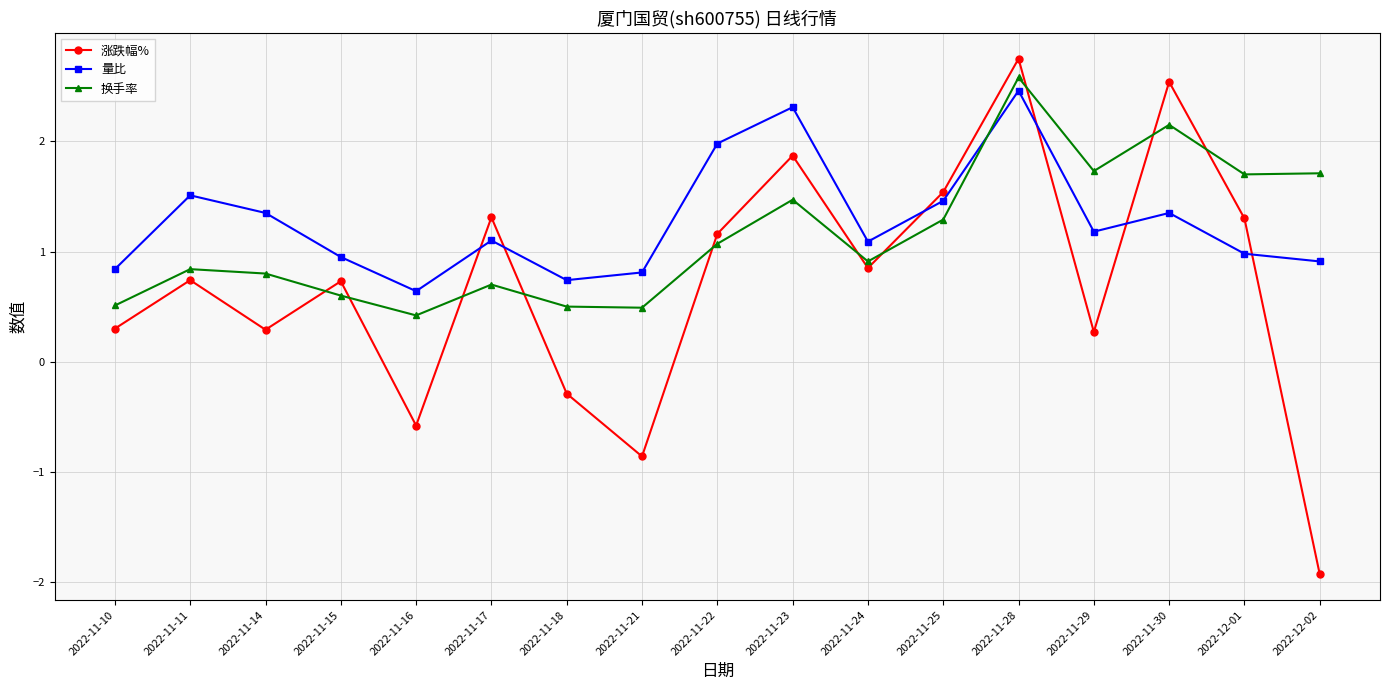

Rank the series at 2022-11-21 from highest to lowest value.

量比, 换手率, 涨跌幅%